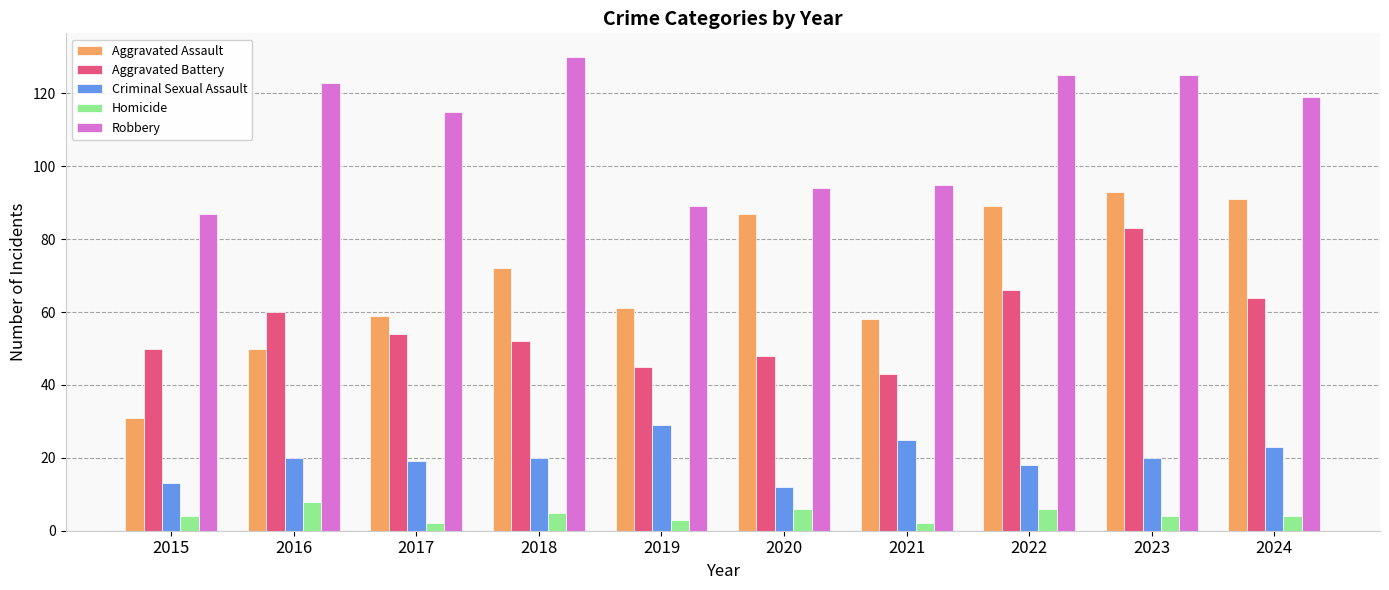

What is the sum of all Criminal Sexual Assault values?

199